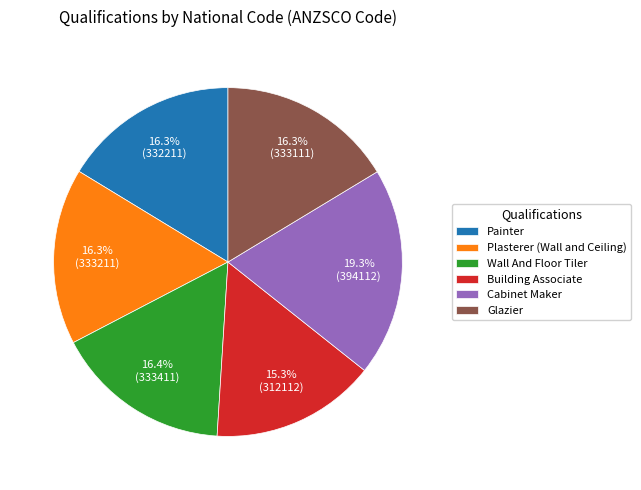

What is the largest slice in the pie chart?

Cabinet Maker